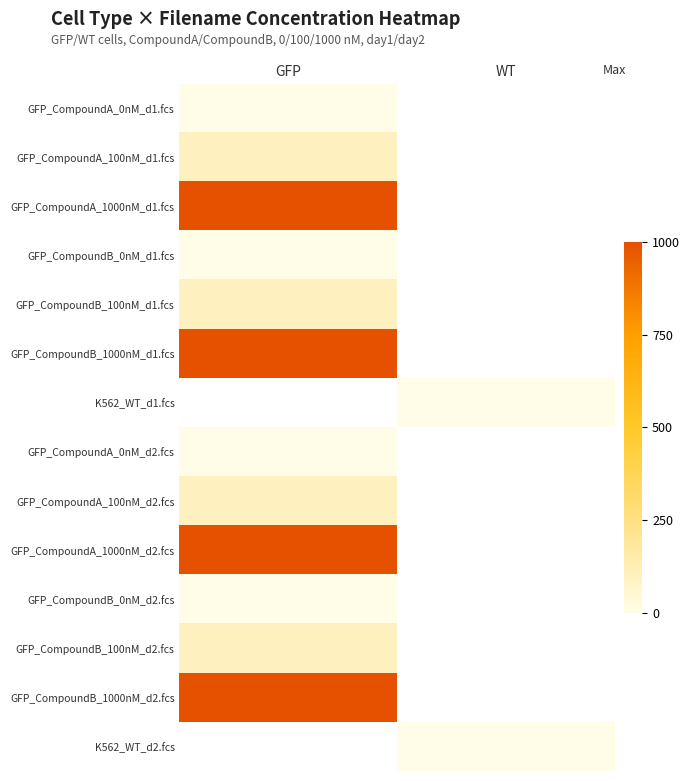

Is the value of GFP_CompoundA_100nM_d1.fcs at WT greater than the value of GFP_CompoundB_100nM_d2.fcs at GFP?

No